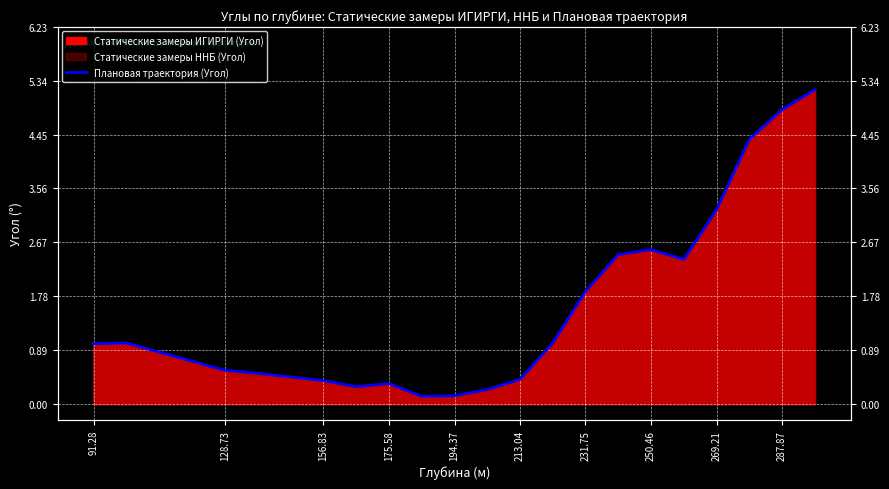

How many values are below 1?

9